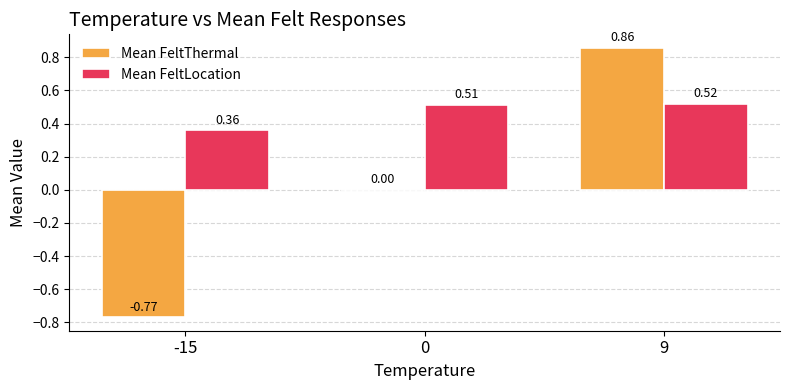

Which series has the largest total across all categories?

Mean FeltLocation